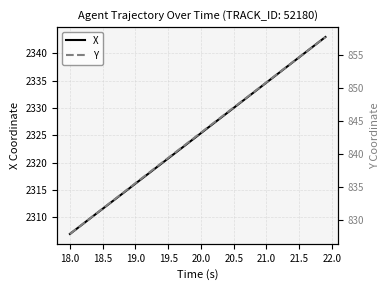

Which series has the widest spread of values?

X